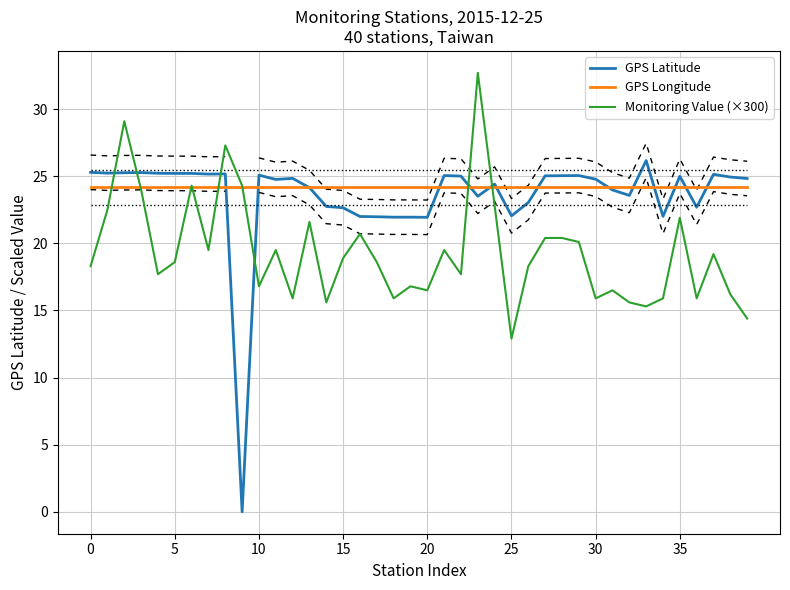

Which category has the lowest value in the GPS Latitude series?

9